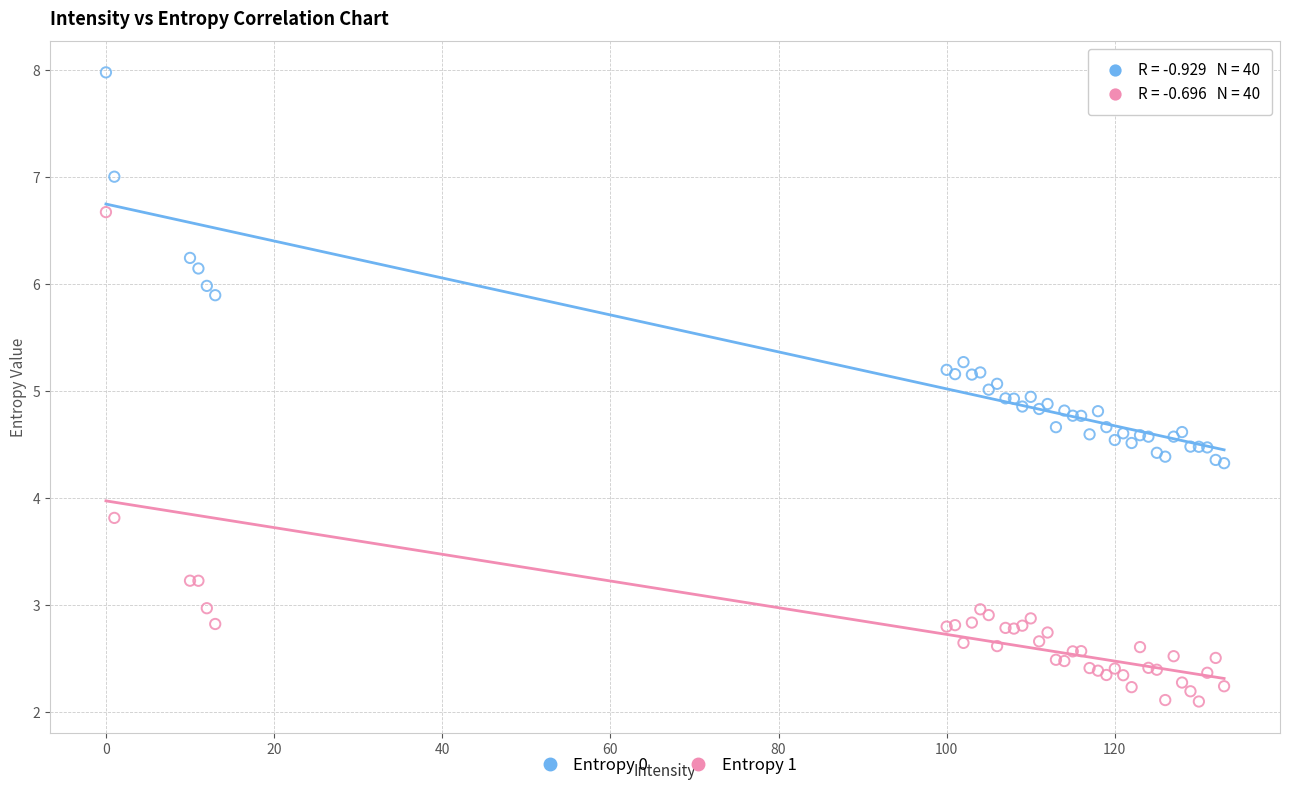

Which series contains the lowest Y value?

Entropy 1